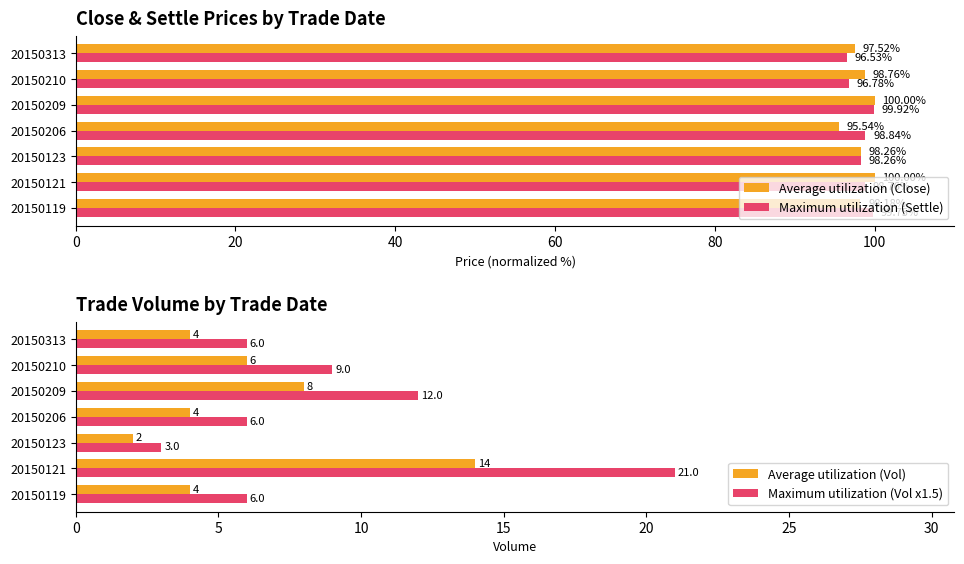

What is the value of the Average utilization (Close) bar at the 5th from the left?

100.0